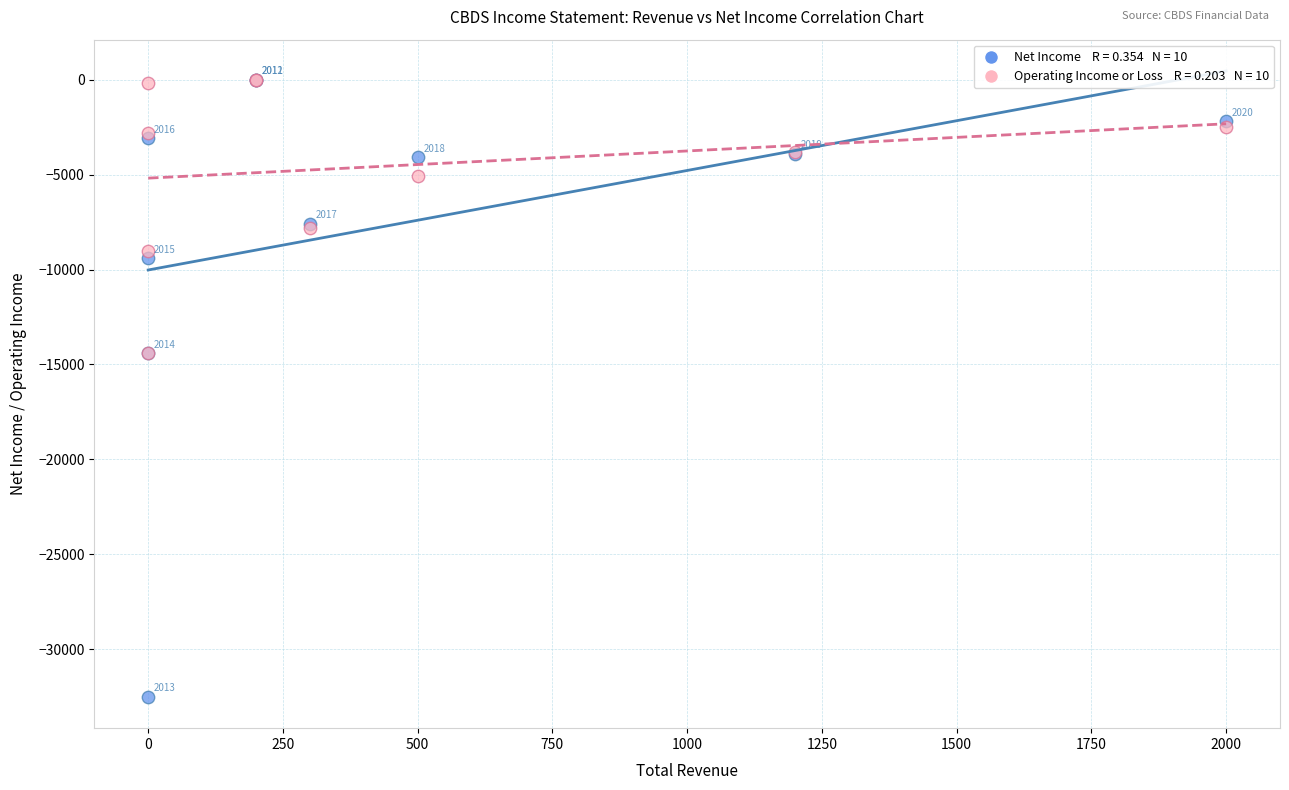

Across all series, what Y value is closest to -16250?

-14400